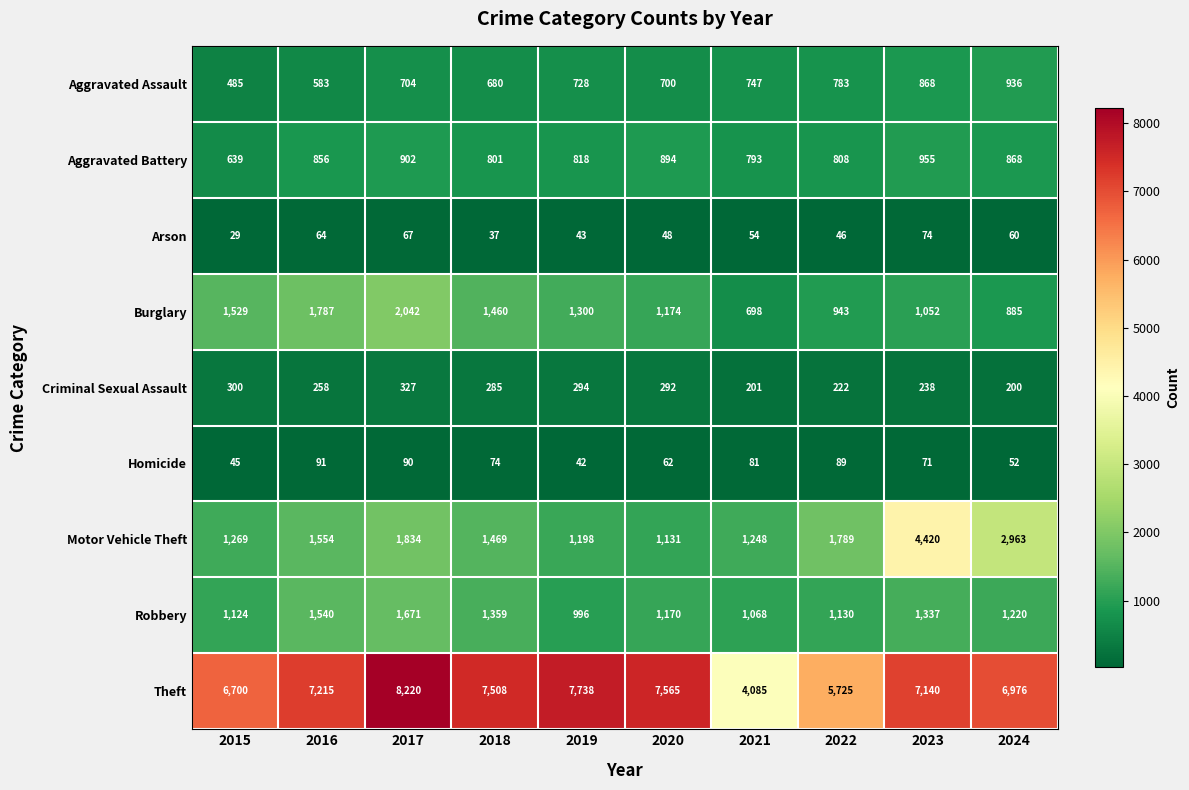

Where is Theft nearest to the value 6152?

2022